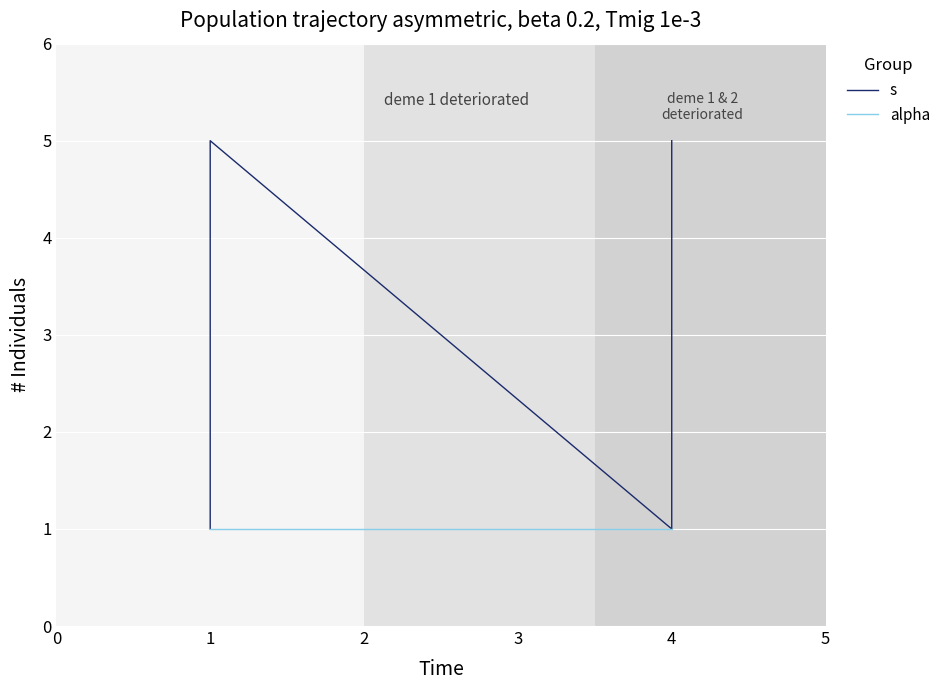

Reading left to right, transcribe all the data shown in this chart.

s: 1	2	3	4	5	1	2	3	4	5
alpha: 1	1	1	1	1	1	1	1	1	1